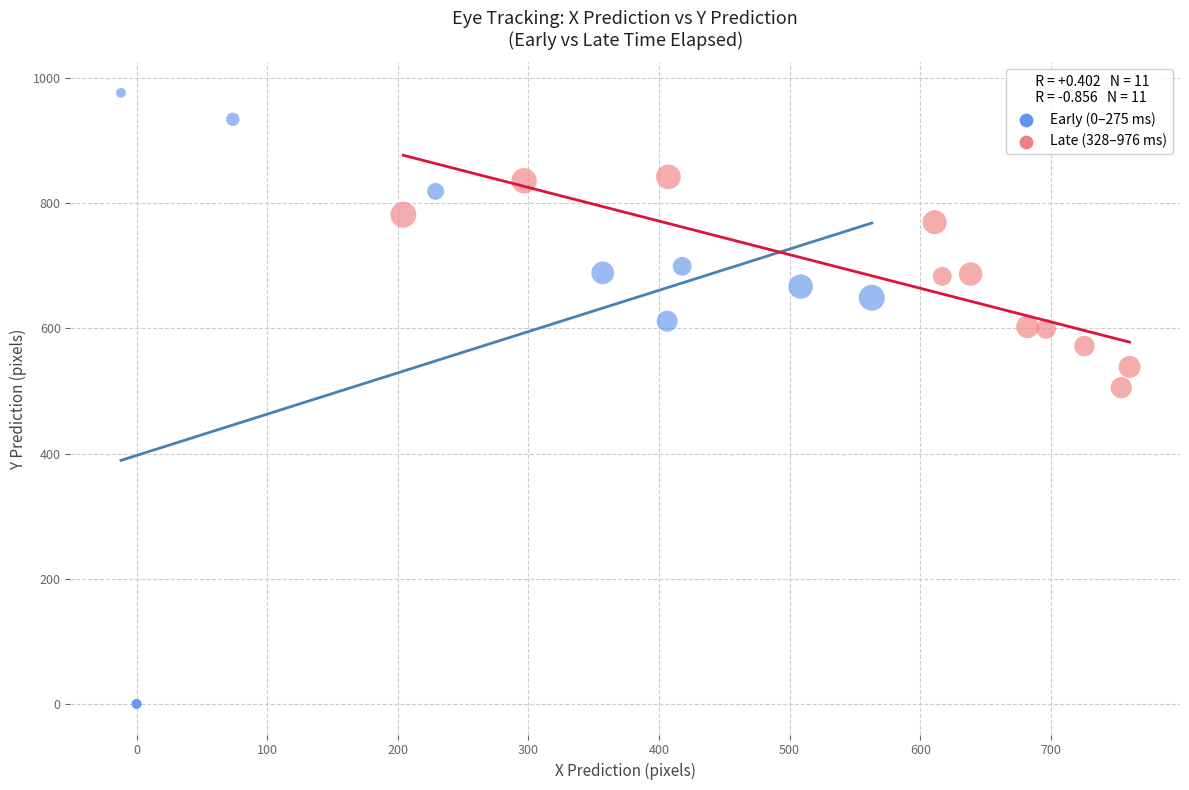

Which series has the widest spread of Y values?

Early (0–275 ms)